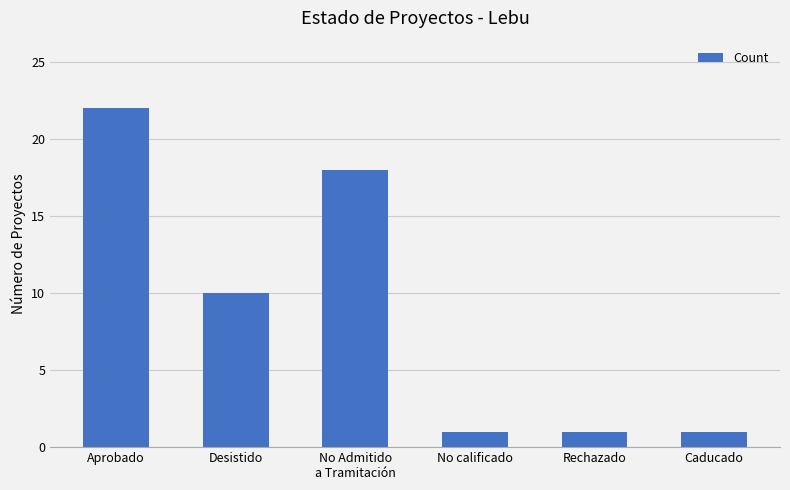

The chart shows a value of 0 at No calificado. True or false?

False